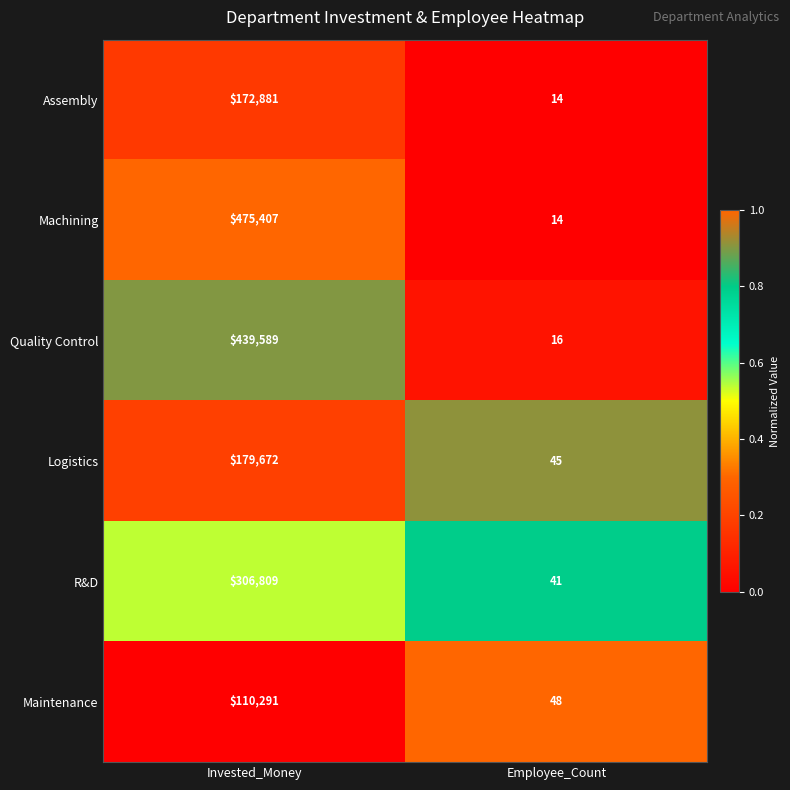

Which series changed the most between Invested_Money and Employee_Count?

Machining